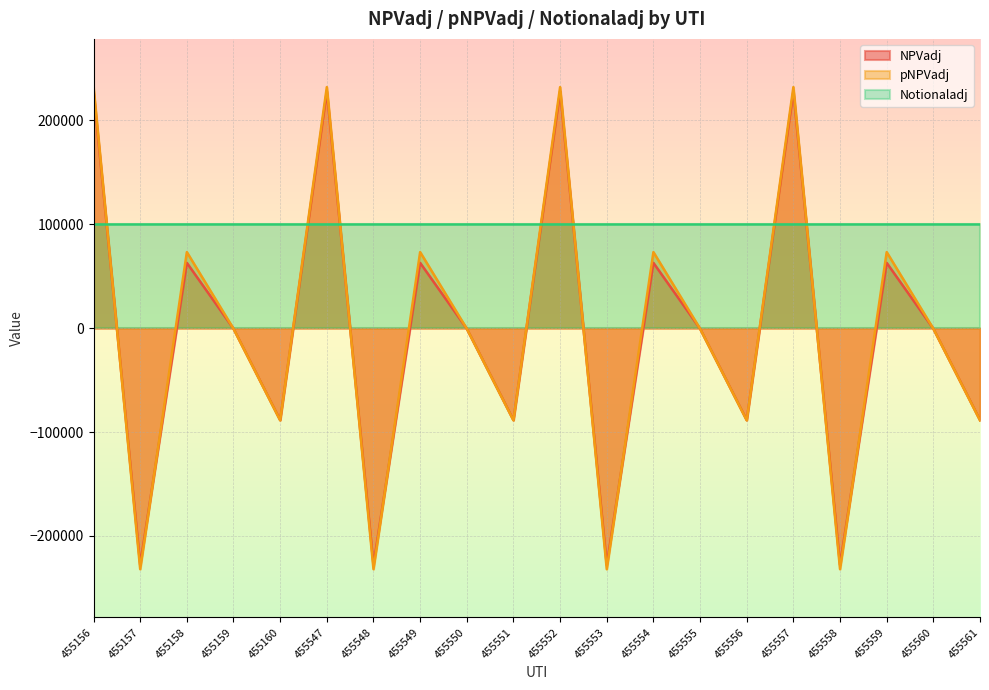

At which category does NPVadj reach its first local peak?

455158